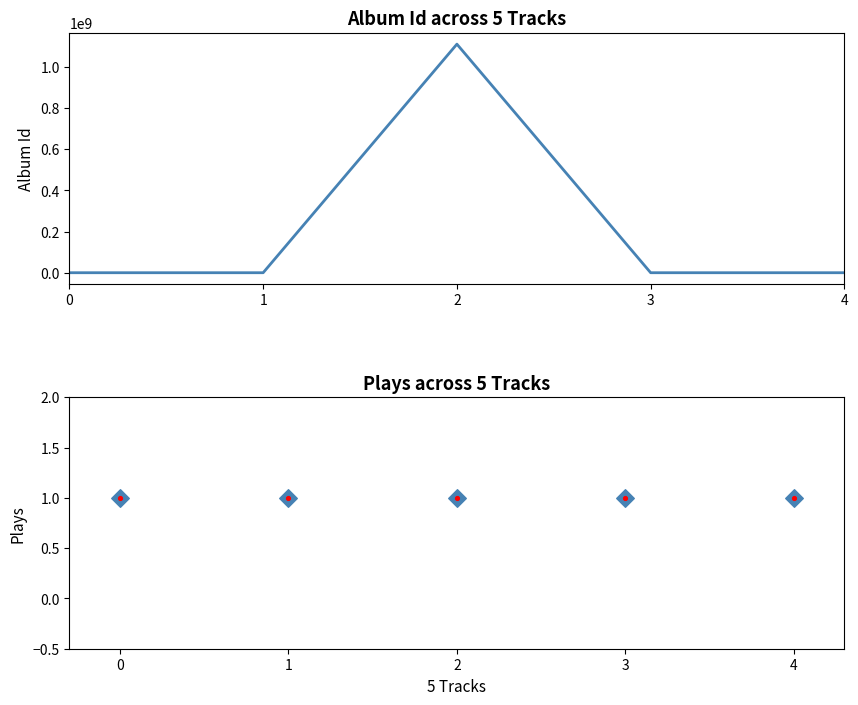

What are all the series names shown in the legend?

Album Id, Plays, Plays (diamond), Plays (center dot)